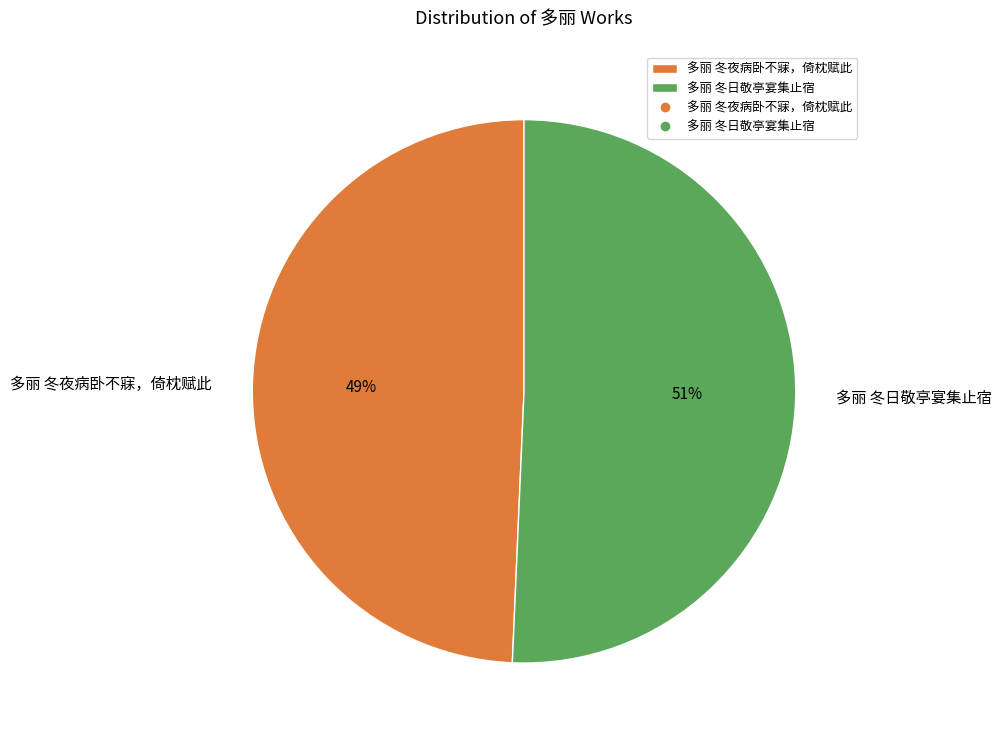

To the nearest percent, what portion does 多丽 冬日敬亭宴集止宿 represent?

51%